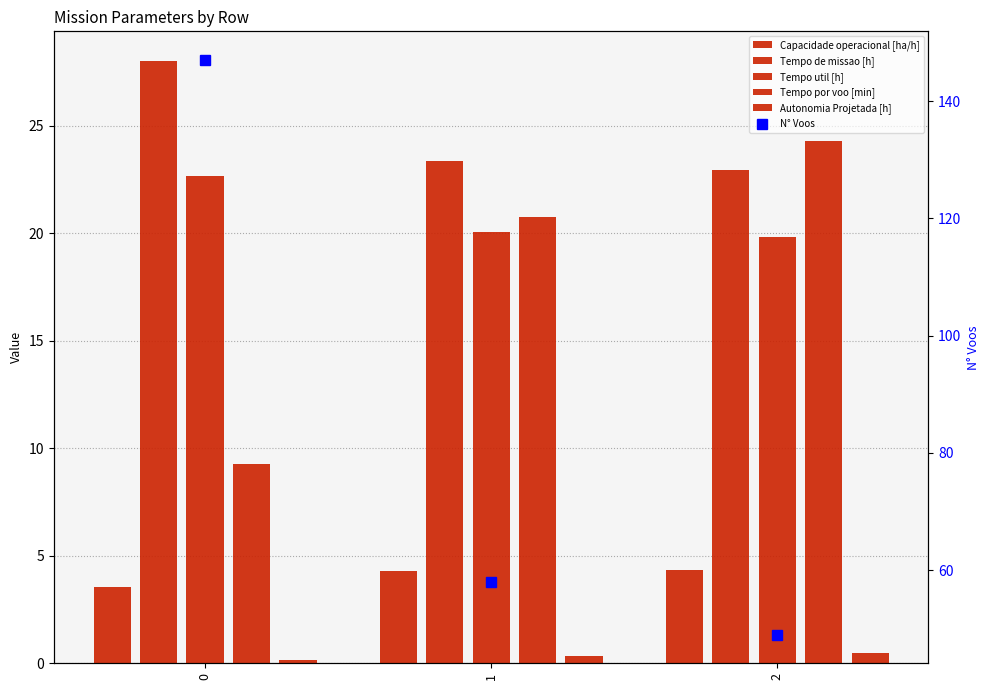

Reading right to left, list all the values displayed in this chart.

Capacidade operacional [ha/h]: 2=4.4	1=4.3	0=3.6
Tempo de missao [h]: 2=23.0	1=23.4	0=28.0
Tempo util [h]: 2=19.9	1=20.1	0=22.7
Tempo por voo [min]: 2=24.3	1=20.8	0=9.3
Autonomia Projetada [h]: 2=0.5	1=0.3	0=0.2
N° Voos: 2=49.0	1=58.0	0=147.0